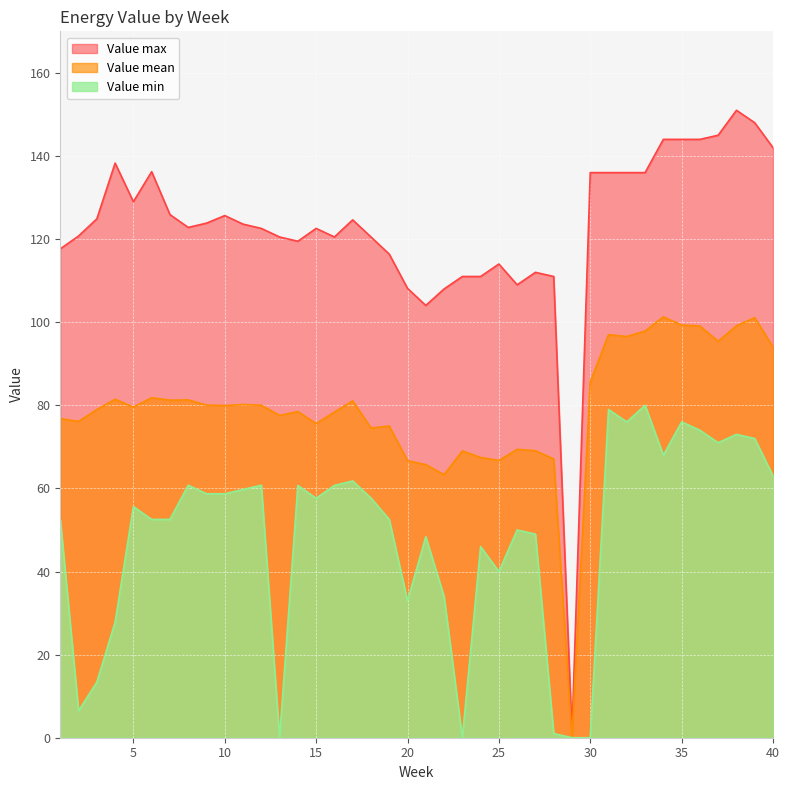

Reading right to left, transcribe all the data shown in this chart.

Value mean: 94.0	101.1	99.2	95.4	99.1	99.3	101.3	97.9	96.6	97.0	85.6	0.0	67.1	69.1	69.4	66.7	67.5	69.0	63.3	65.7	66.7	75.0	74.5	81.1	78.4	75.6	78.5	77.6	80.0	80.2	79.9	80.1	81.3	81.2	81.8	79.6	81.5	79.0	76.1	76.8
Value max: 142.0	148.0	151.0	145.0	144.0	144.0	144.0	136.0	136.0	136.0	136.0	1.0	111.0	112.0	109.0	114.0	111.0	111.0	108.0	104.0	108.2	116.4	120.5	124.6	120.5	122.6	119.5	120.5	122.6	123.6	125.7	123.8	122.8	125.9	136.2	129.0	138.3	124.9	120.7	117.6
Value min: 63.0	72.0	73.0	71.0	74.0	76.0	68.0	80.0	76.0	79.0	0.0	0.0	1.0	49.0	50.0	40.0	46.0	0.0	34.0	48.4	32.9	52.5	57.7	61.8	60.7	57.6	60.7	0.0	60.8	59.7	58.7	58.7	60.8	52.5	52.5	55.6	27.8	13.4	6.5	52.5